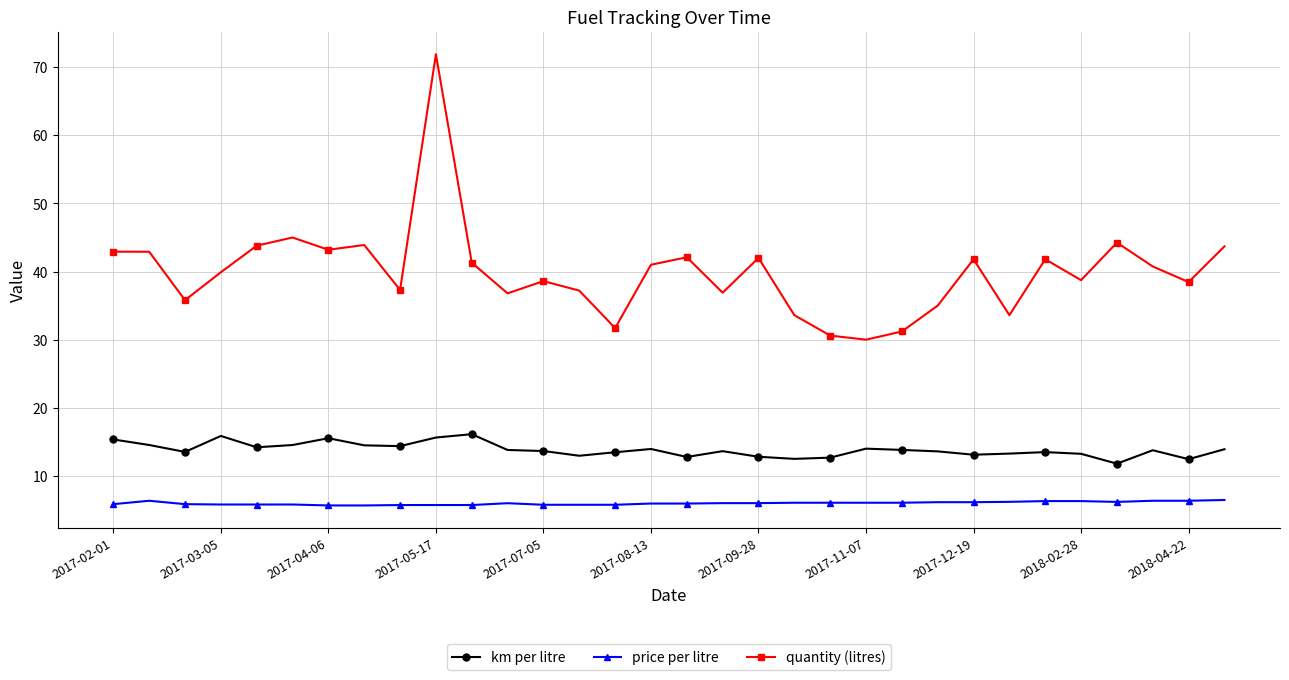

What is the sum of all km per litre values?

442.9